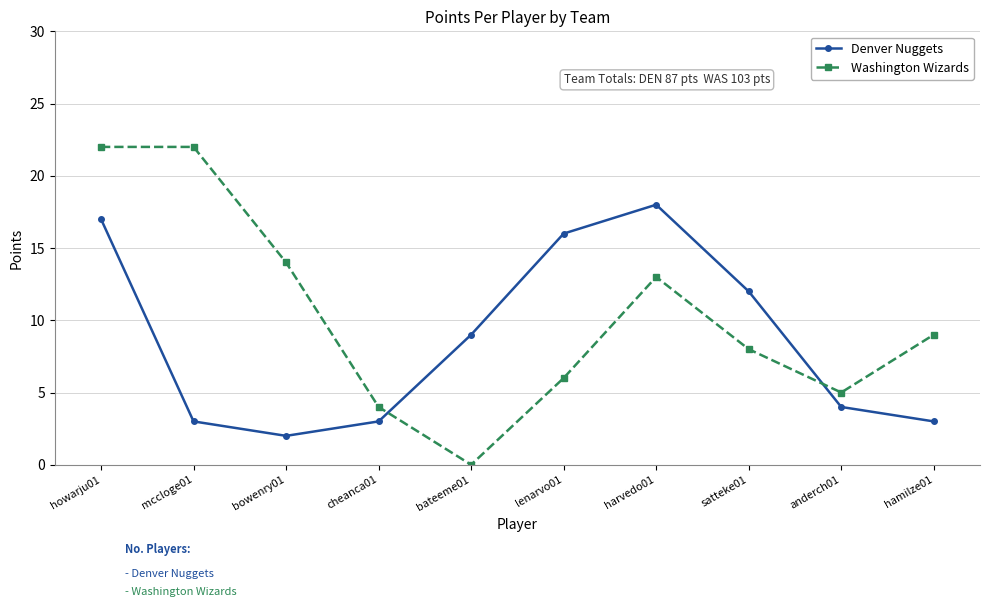

Between mccloge01 and cheanca01, which series saw the biggest shift?

Washington Wizards